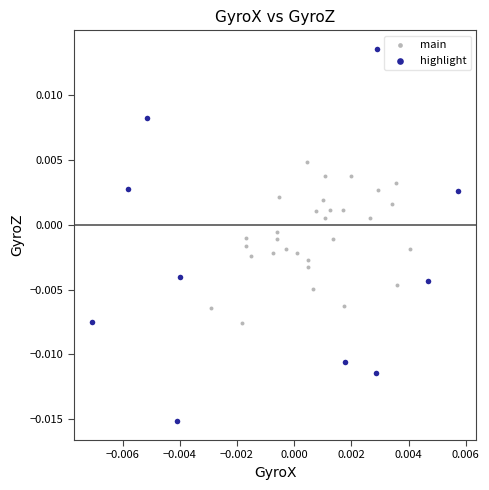

Which series has the largest Y range (max minus min)?

highlight